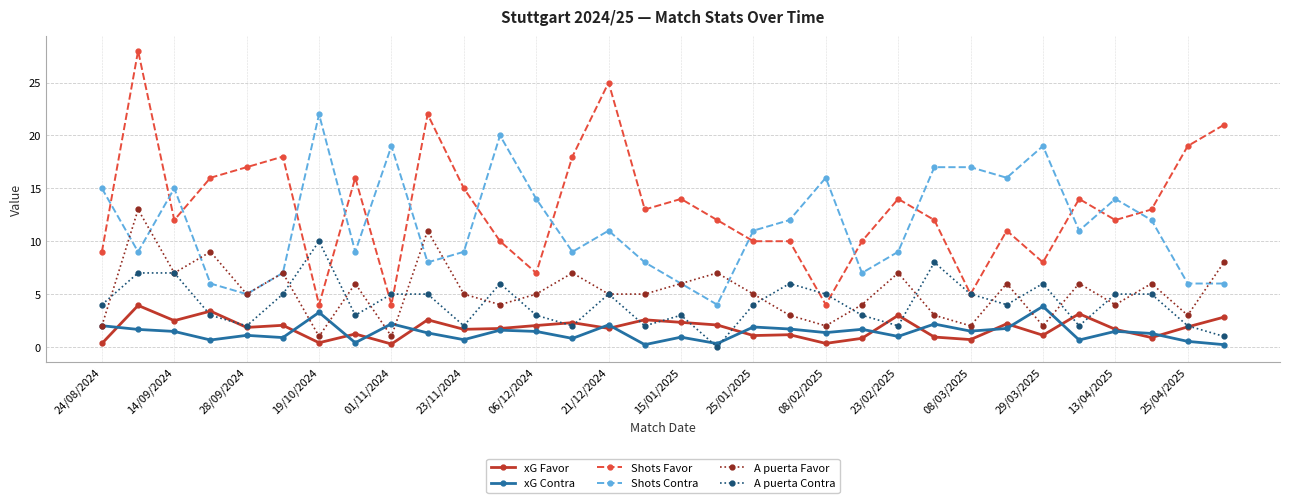

Count the number of categories in the chart.

32